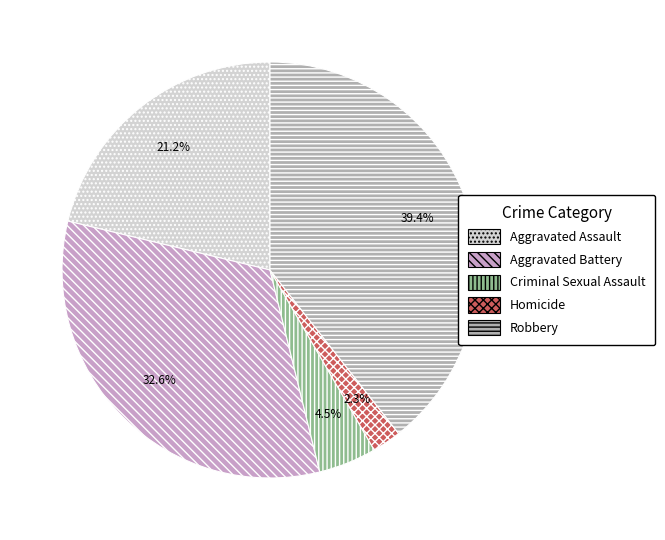

What is the change in value from Criminal Sexual Assault to Homicide?

-17